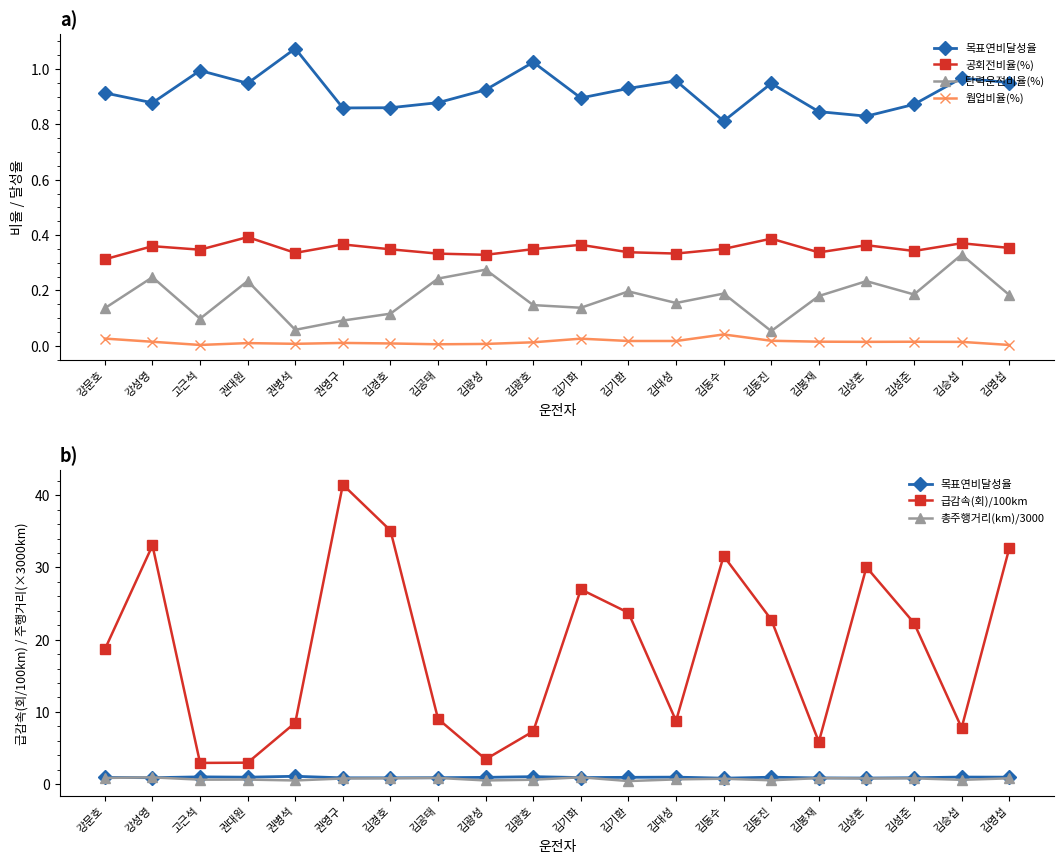

The 웜업비율(%) series shows 0.0 at 고근석. True or false?

True